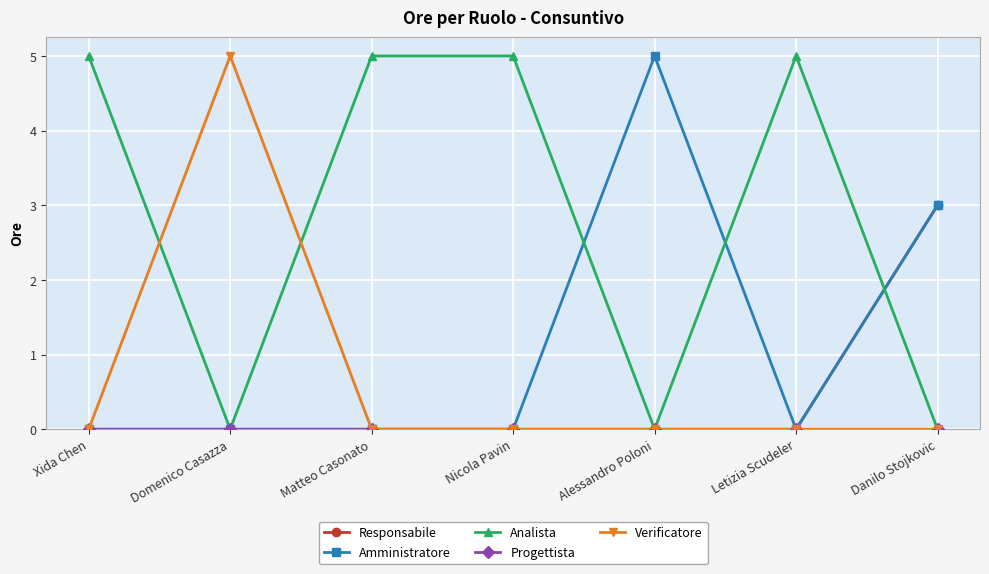

What is the label of the 4th point from the right?

Nicola Pavin